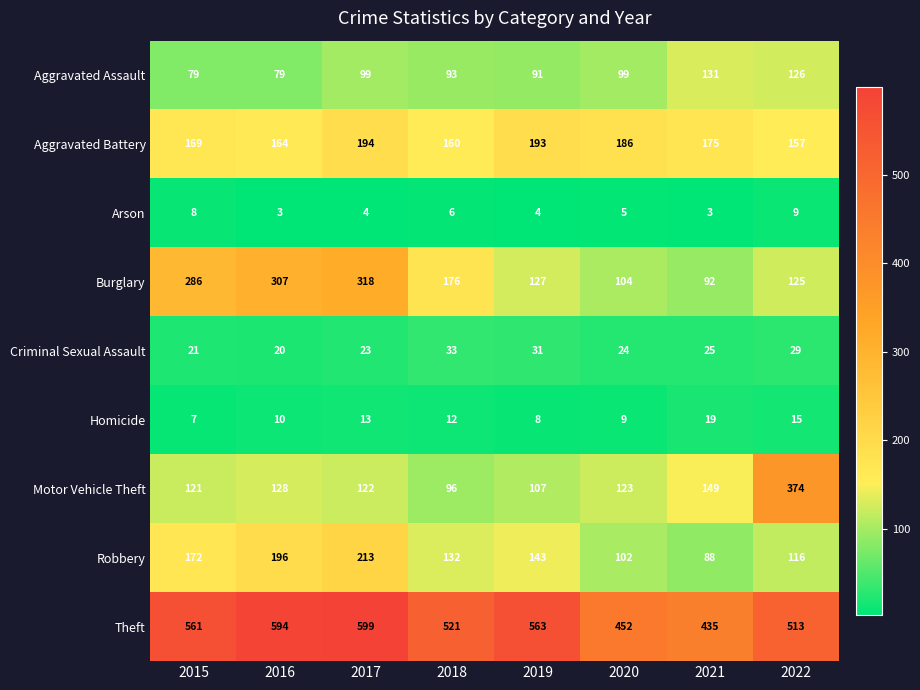

The value of Robbery at 2018 is 173. True or false?

False